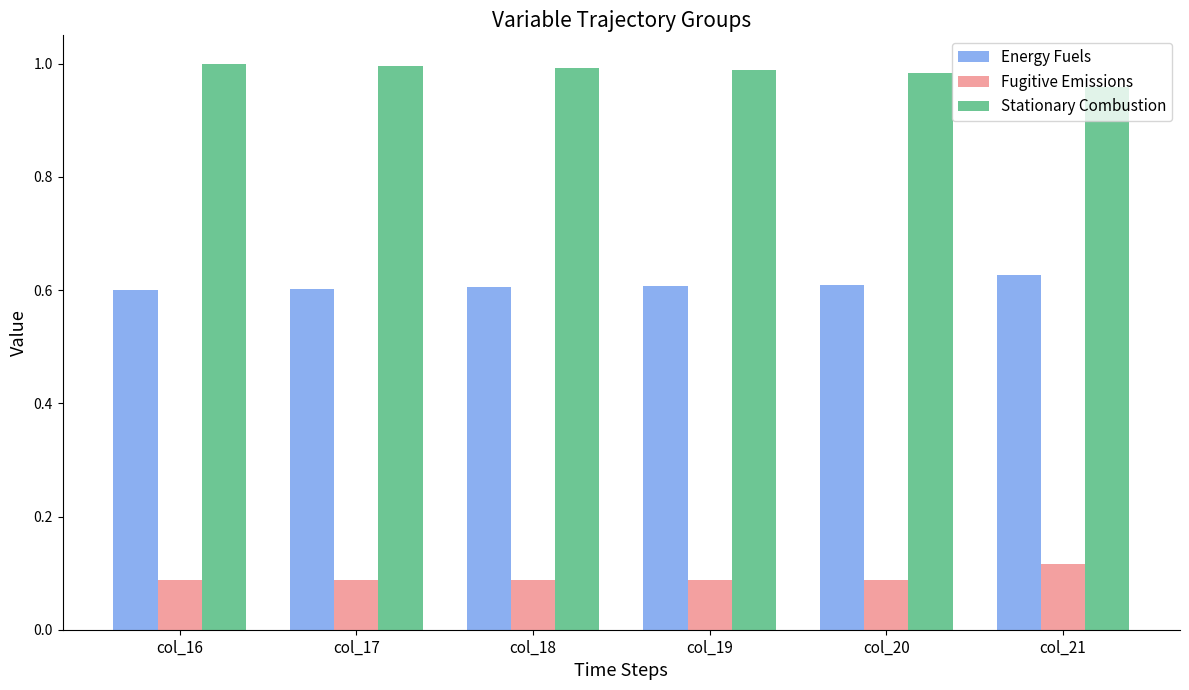

List the series in order of their overall mean, highest first.

Stationary Combustion, Energy Fuels, Fugitive Emissions